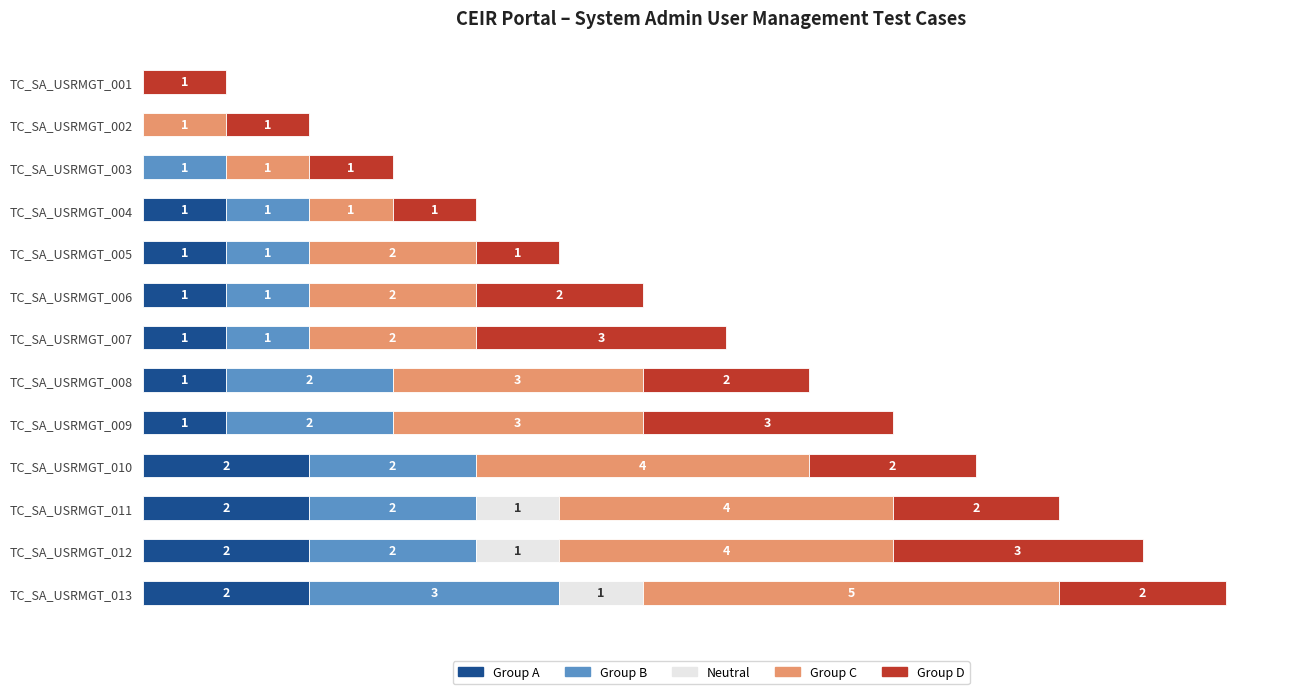

At which category is the sum across all series the highest?

TC_SA_USRMGT_013